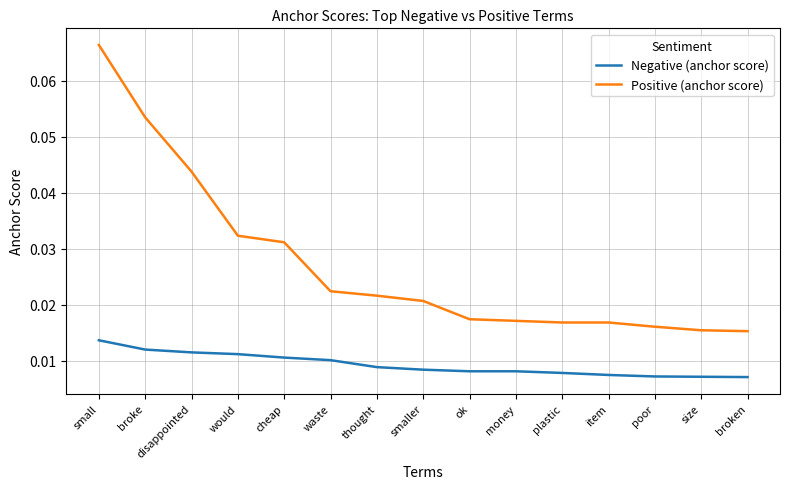

Which series has the widest spread of values?

Positive (anchor score)